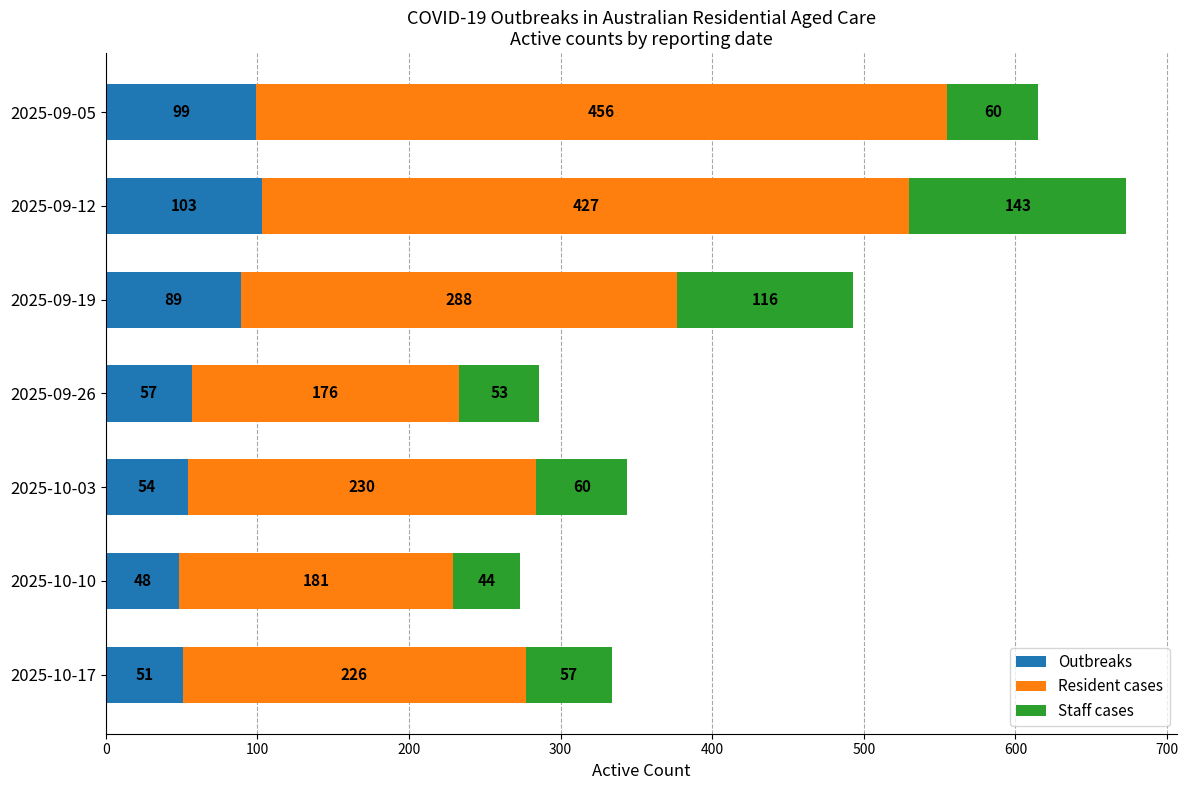

Rank the categories by Outbreaks value from highest to lowest.

2025-09-12, 2025-09-05, 2025-09-19, 2025-09-26, 2025-10-03, 2025-10-17, 2025-10-10